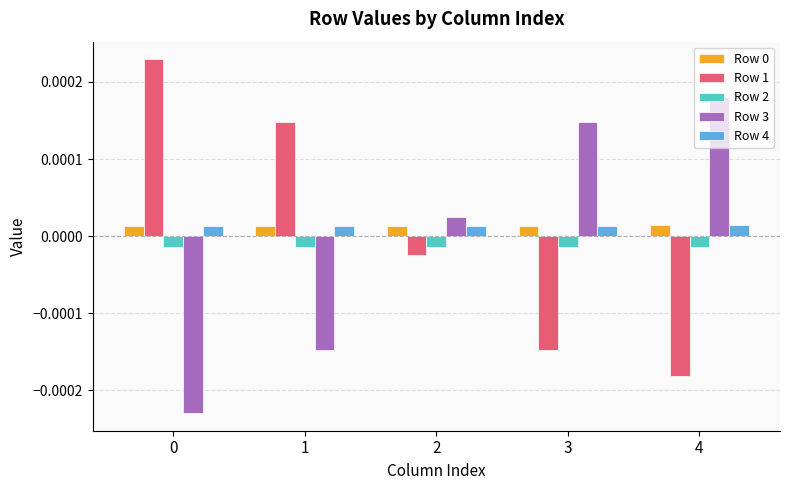

Is the value of Row 3 at 1 greater than the value of Row 1 at 2?

No